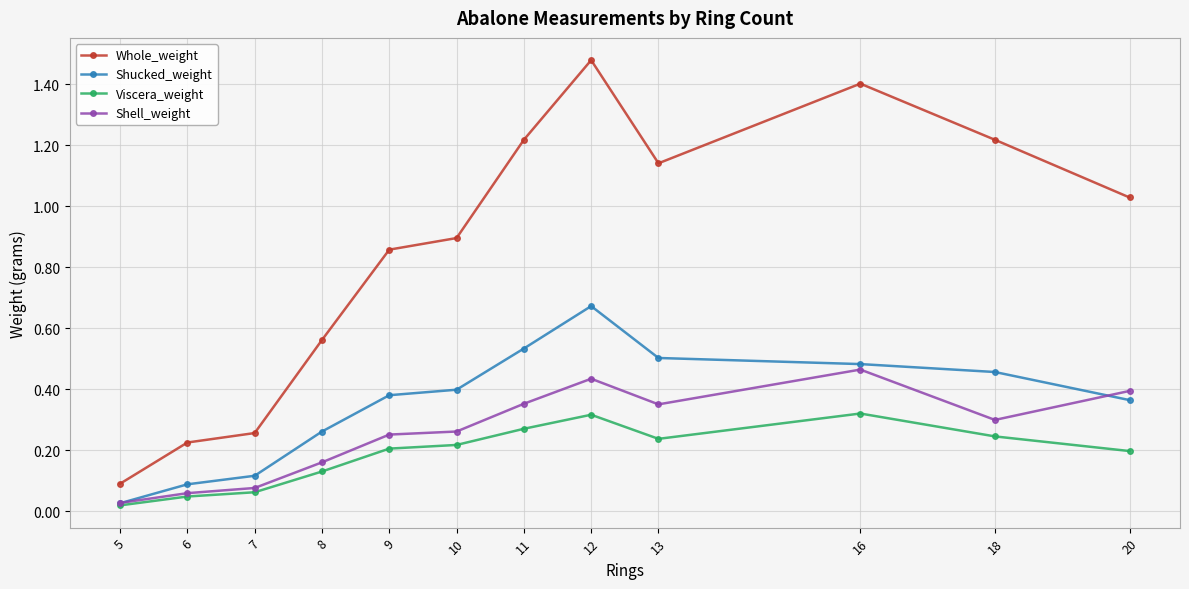

True or false: Viscera_weight has a value of 0.4 at 11.

False